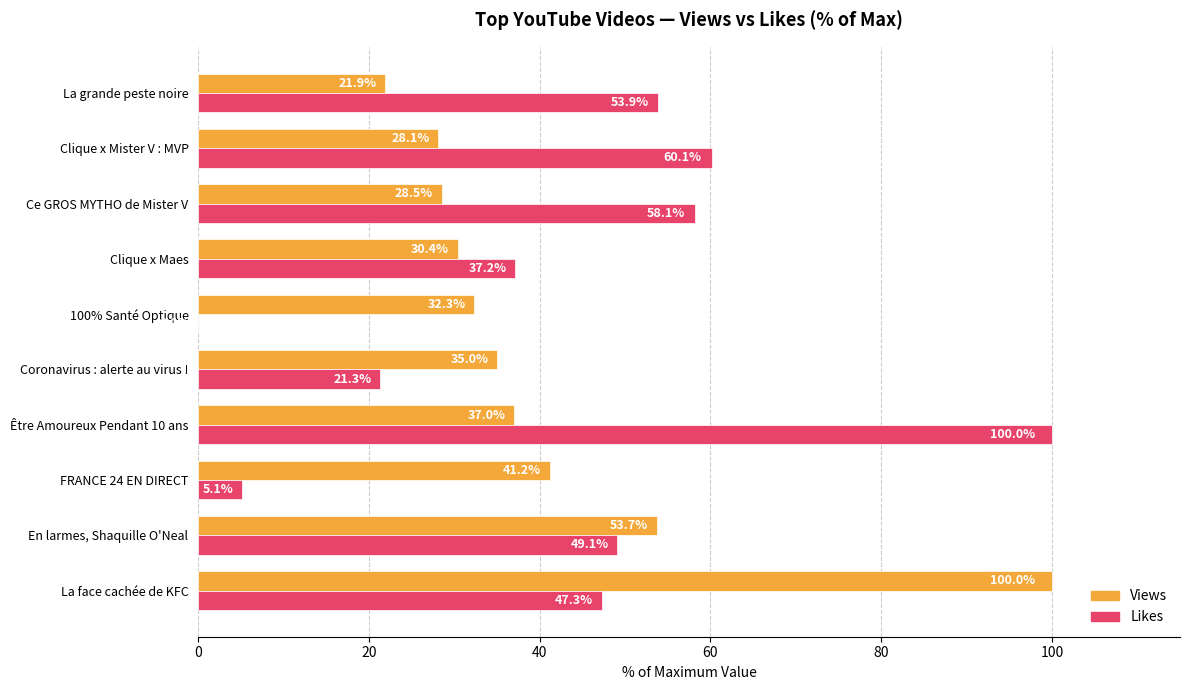

Where is Views nearest to the value 60?

En larmes, Shaquille O'Neal